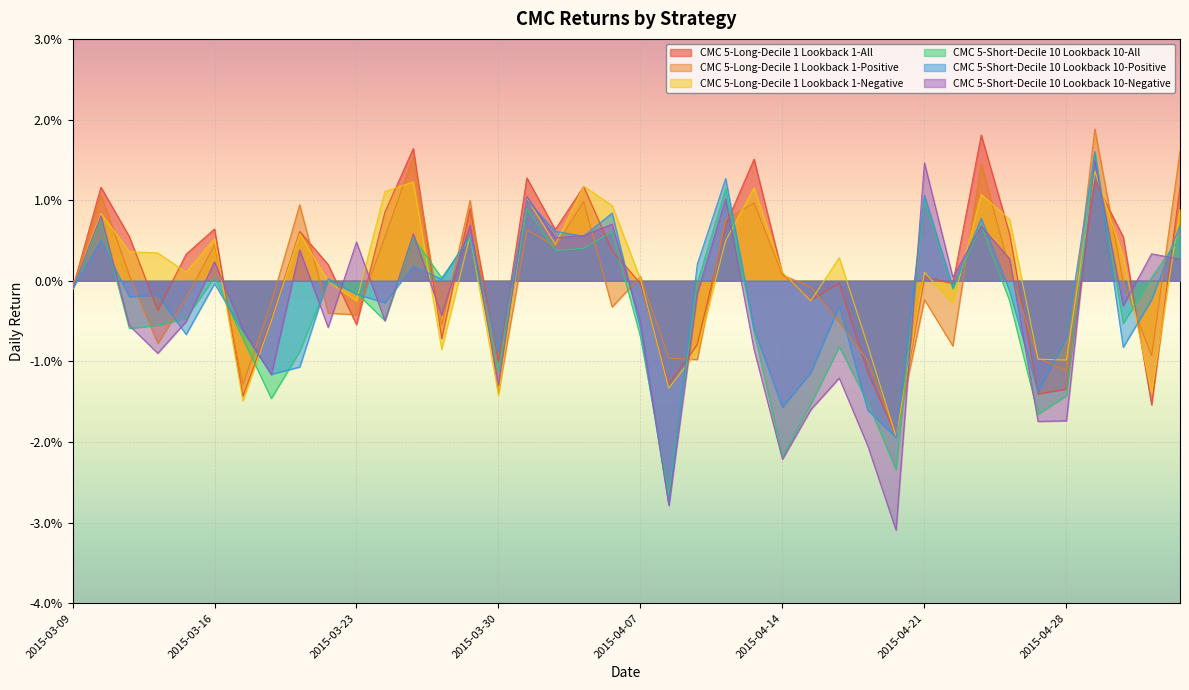

Which series changed the most between 2015-04-29 and 2015-05-05?

CMC 5-Short-Decile 10 Lookback 10-Negative